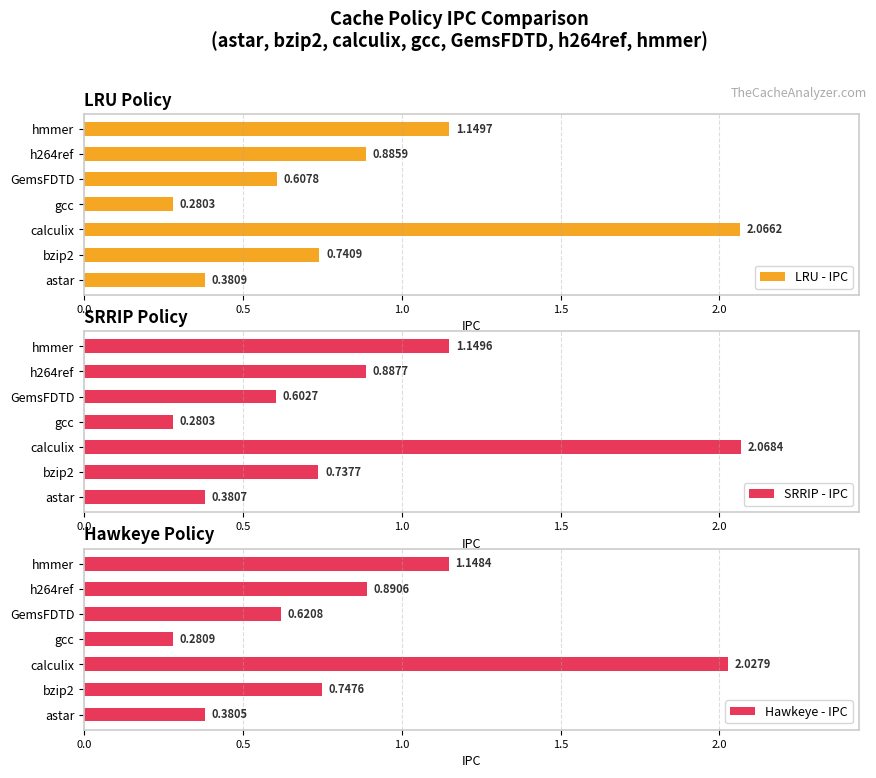

Does the chart contain stacked bars?

No